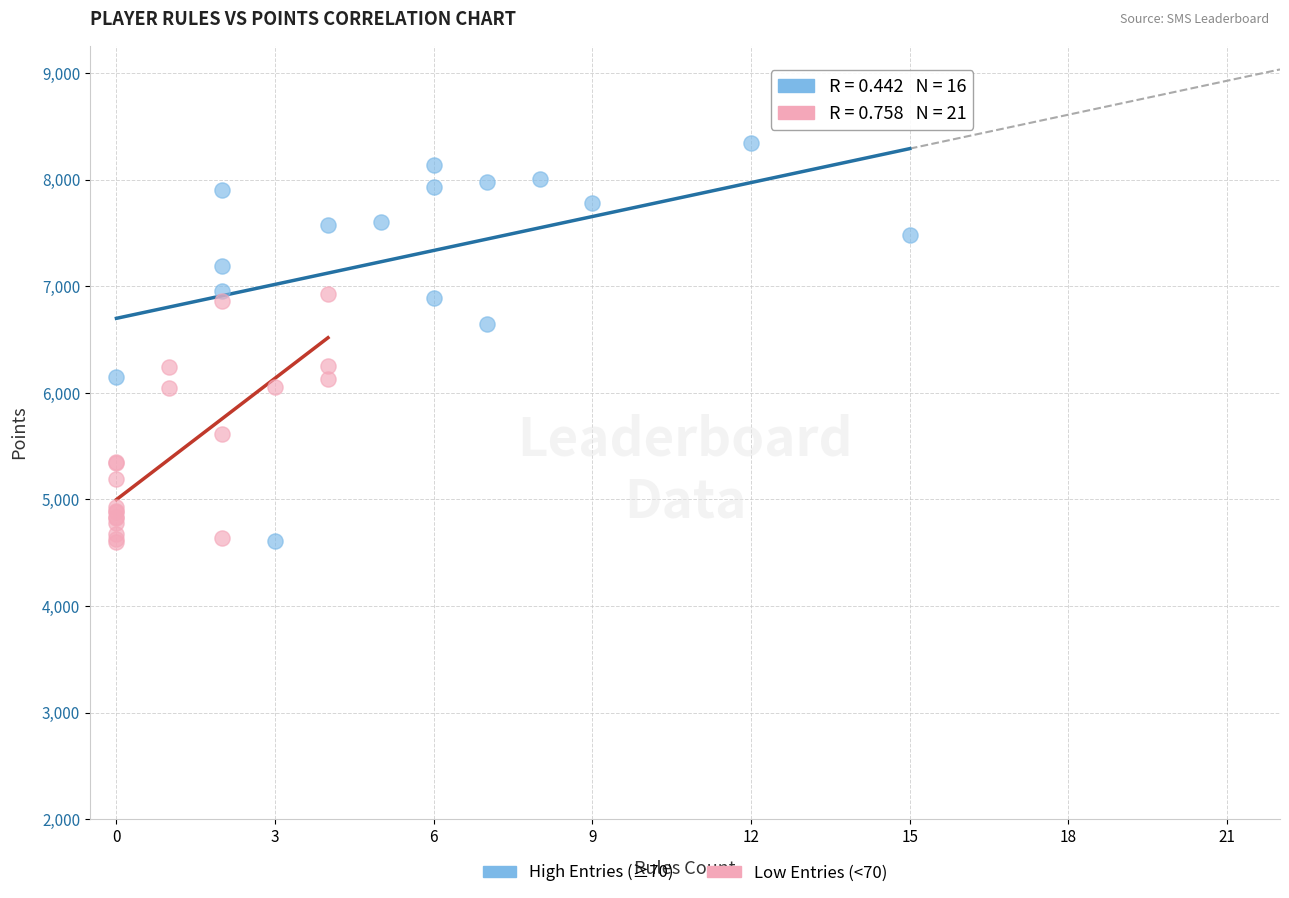

Which series has the widest spread of Y values?

High Entries (≥70)